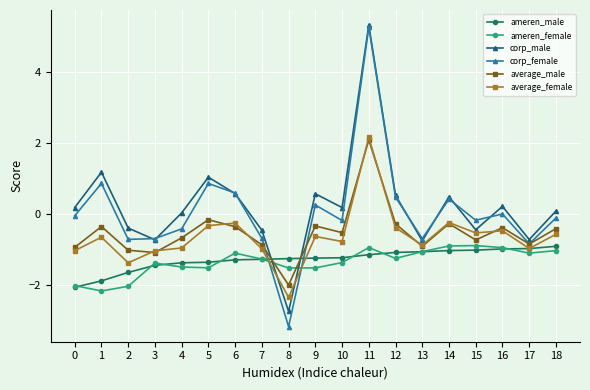

What is the smallest value displayed?

-3.2